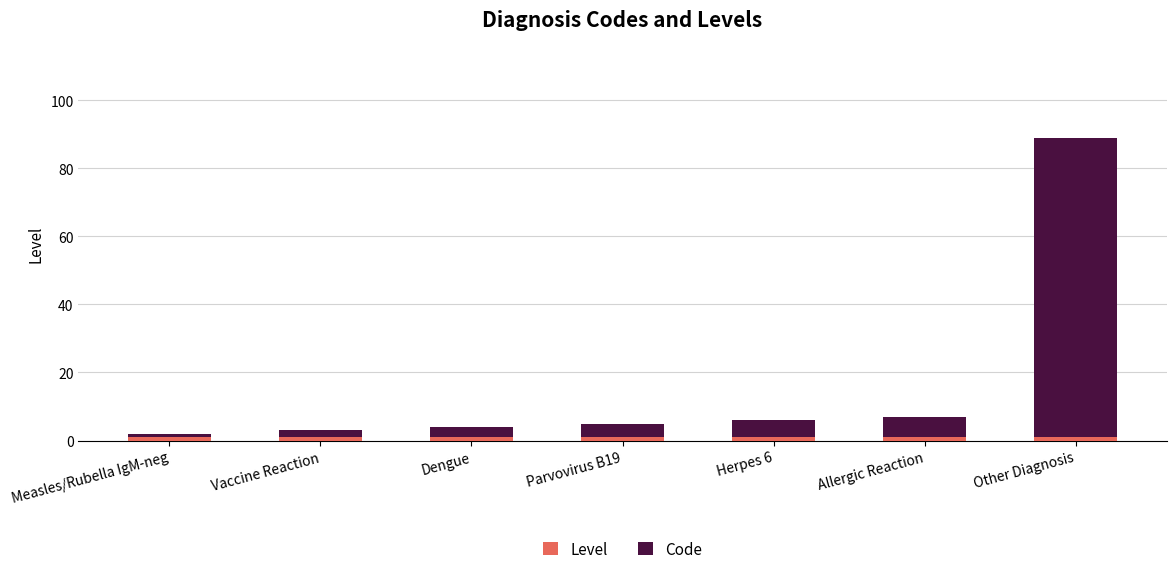

How many distinct data groups are displayed?

2